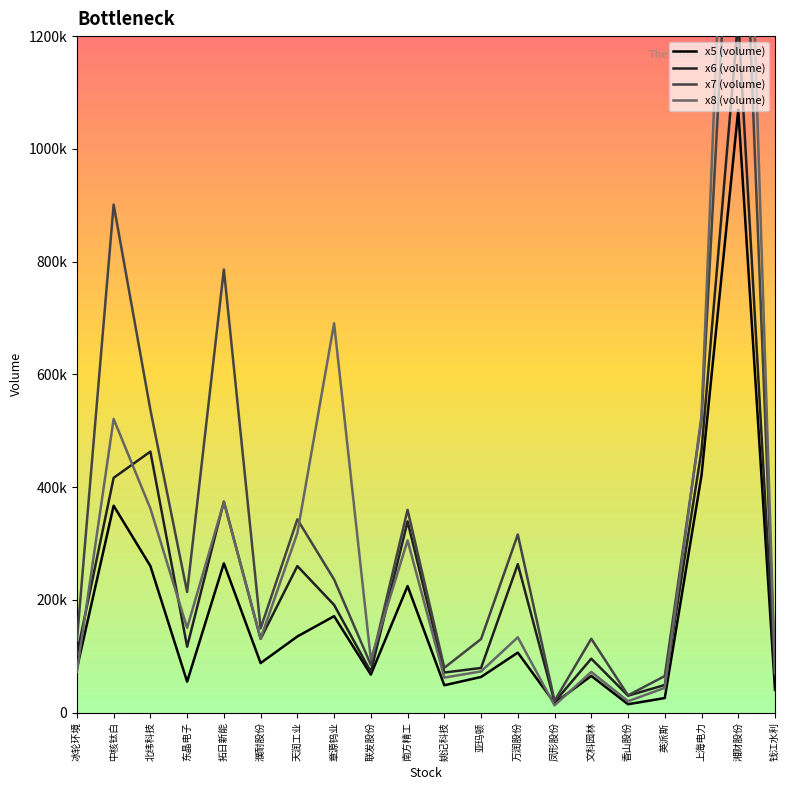

List the series in order of their peak value, highest first.

x8 (volume), x7 (volume), x6 (volume), x5 (volume)